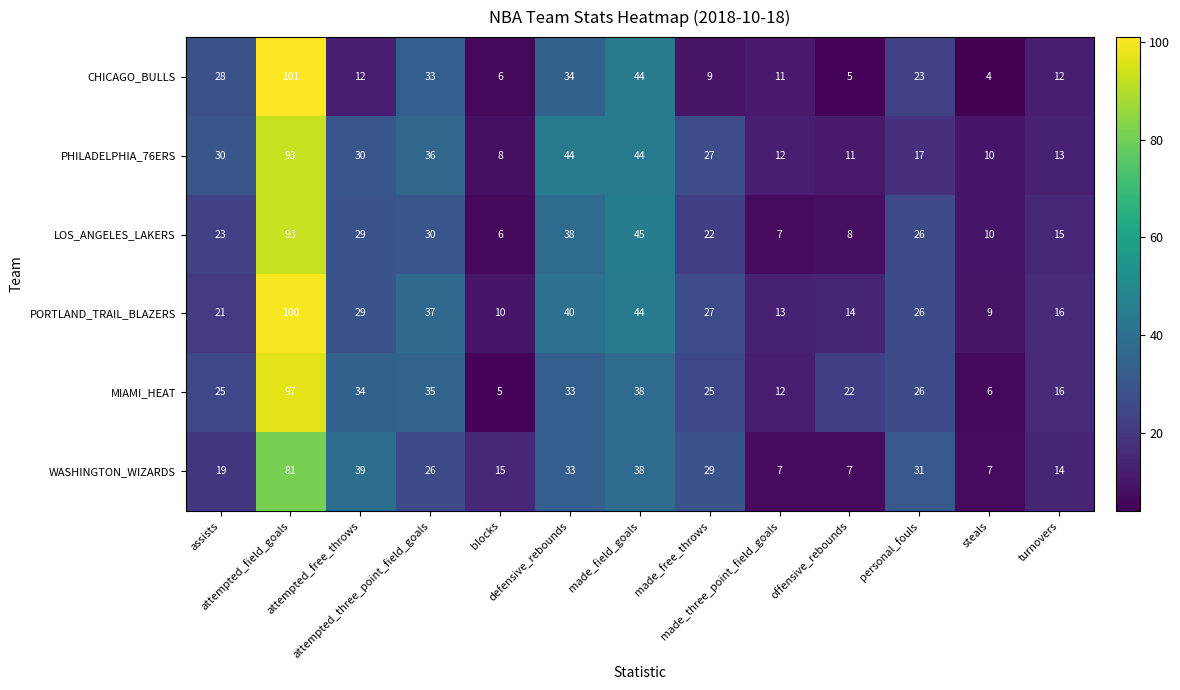

Which series has the widest spread of values?

CHICAGO_BULLS